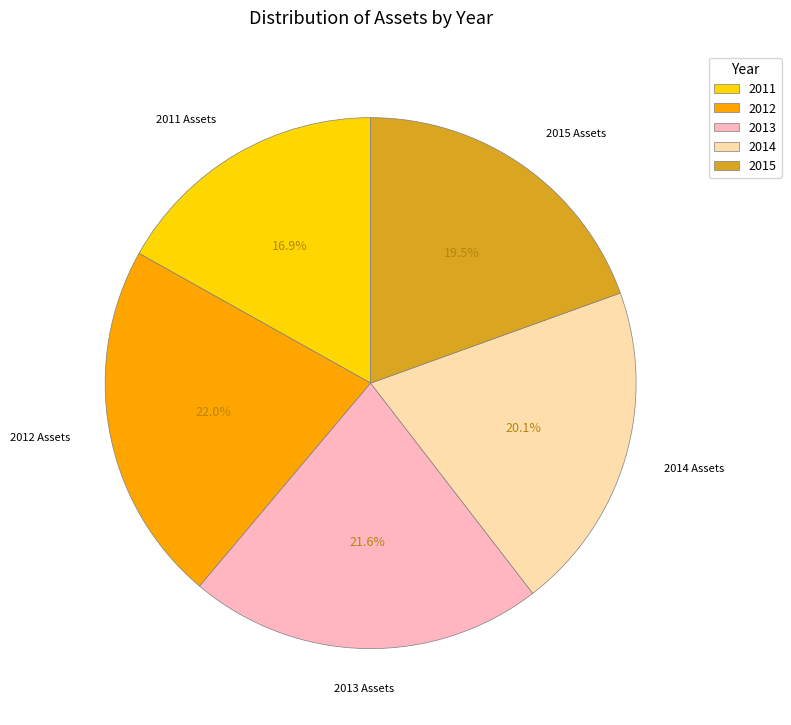

True or false: 2014 accounts for 26% of the total.

False